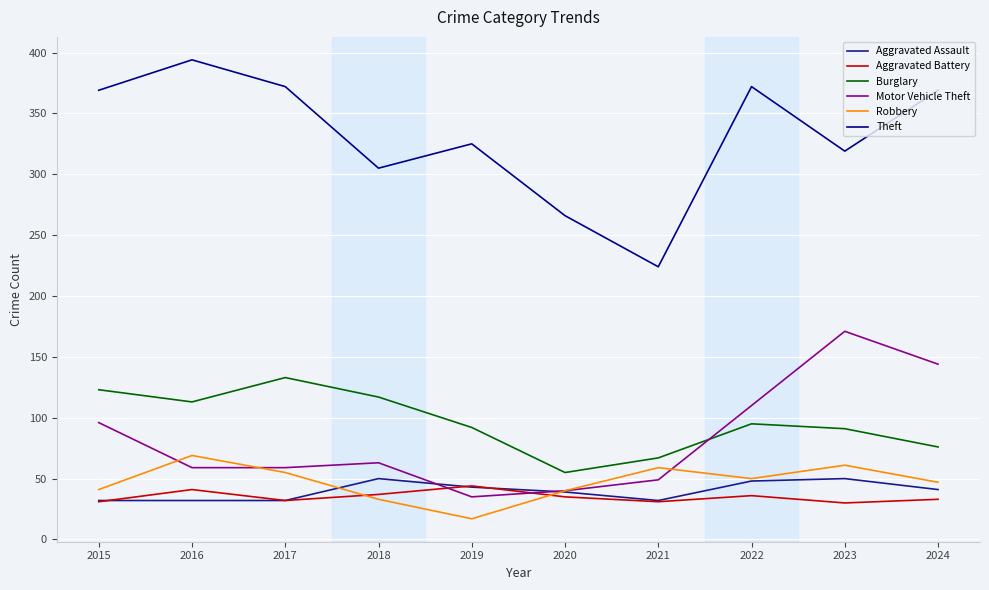

List the labels in order of Theft value, largest first.

2016, 2017, 2022, 2015, 2024, 2019, 2023, 2018, 2020, 2021